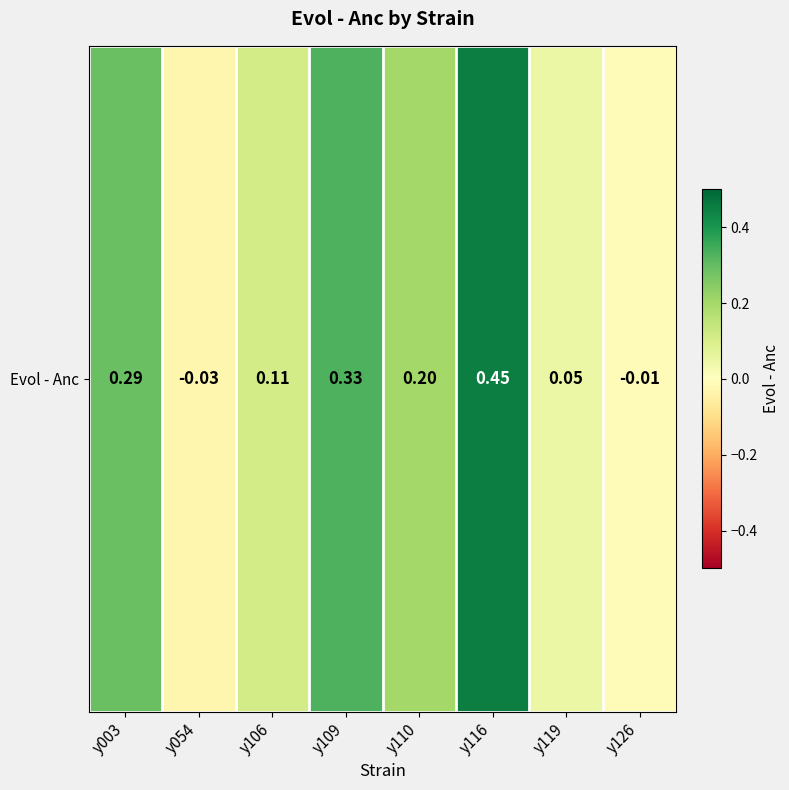

The value at y054 is -0.0. True or false?

True